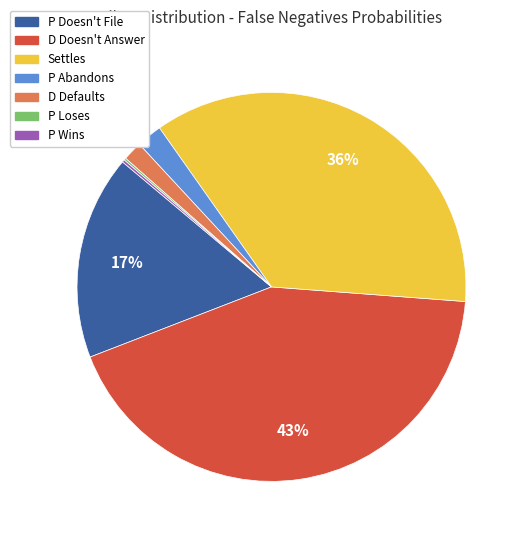

The D Defaults slice represents 14% of the pie. True or false?

False